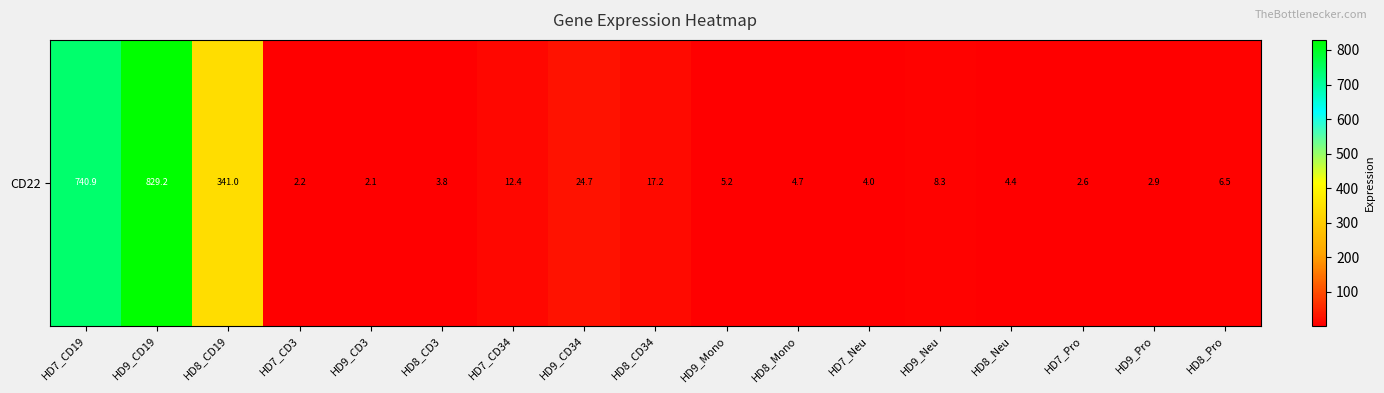

How many data points does each series have?

17